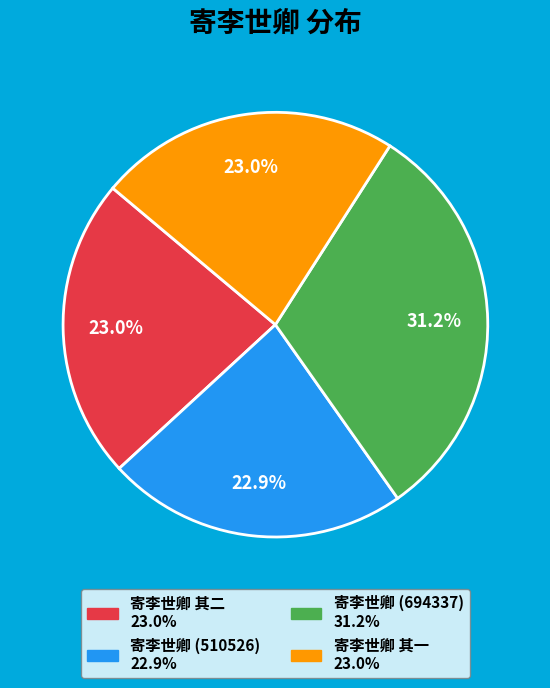

Is there a majority slice in this chart?

No